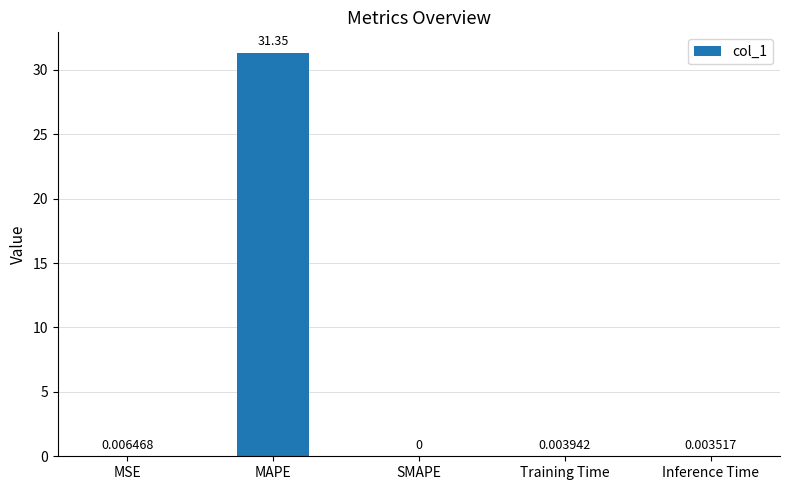

How many values are above zero?

4